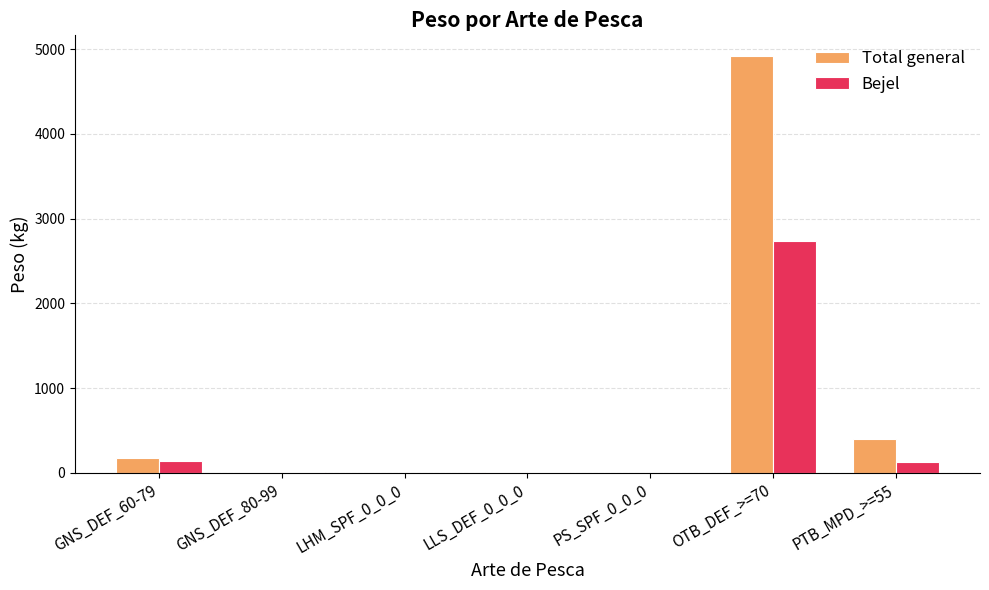

Which series has the largest total across all categories?

Total general